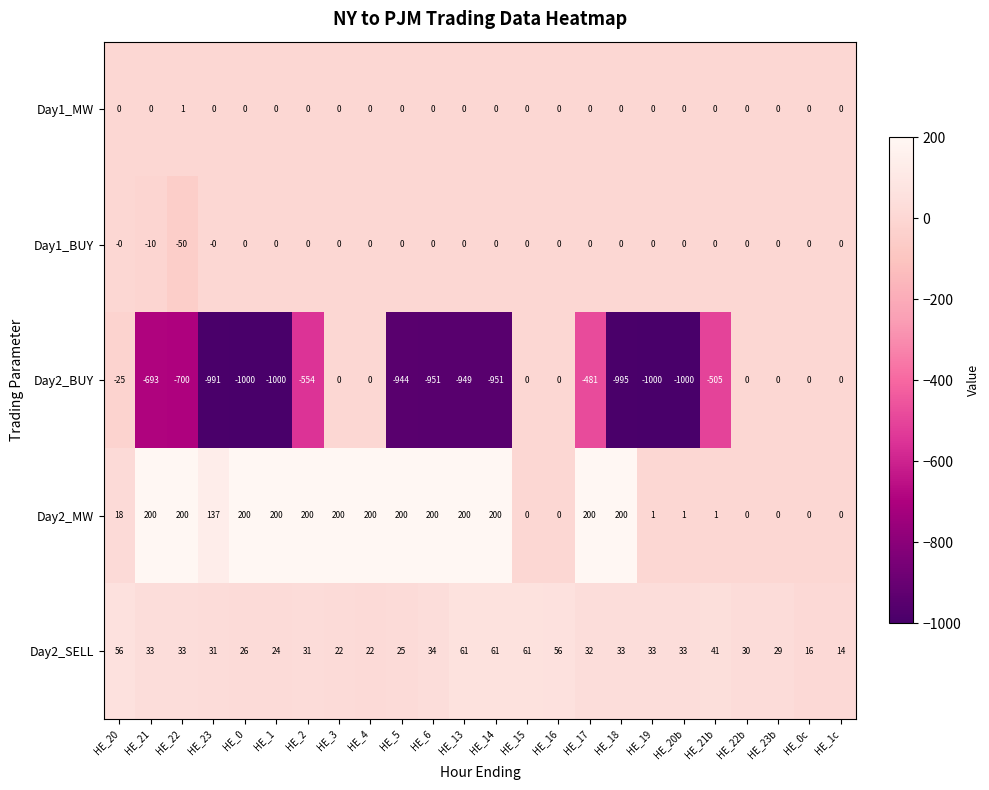

What is the sum of the Day2_MW values at HE_14 and HE_22?

400